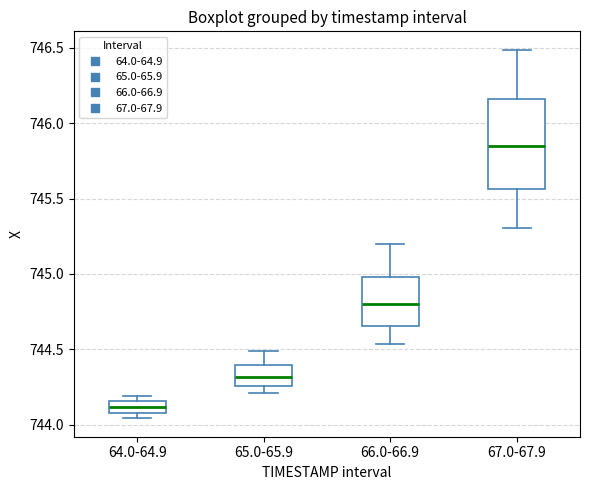

Which box is the tallest, from its lower edge to its upper edge?

67.0-67.9